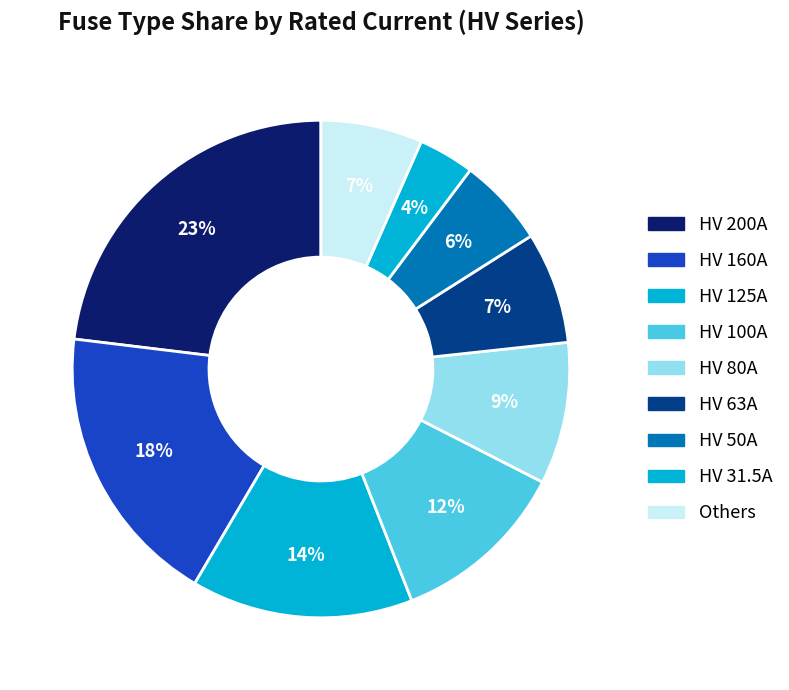

Which category has the biggest portion of the pie?

HV 200A